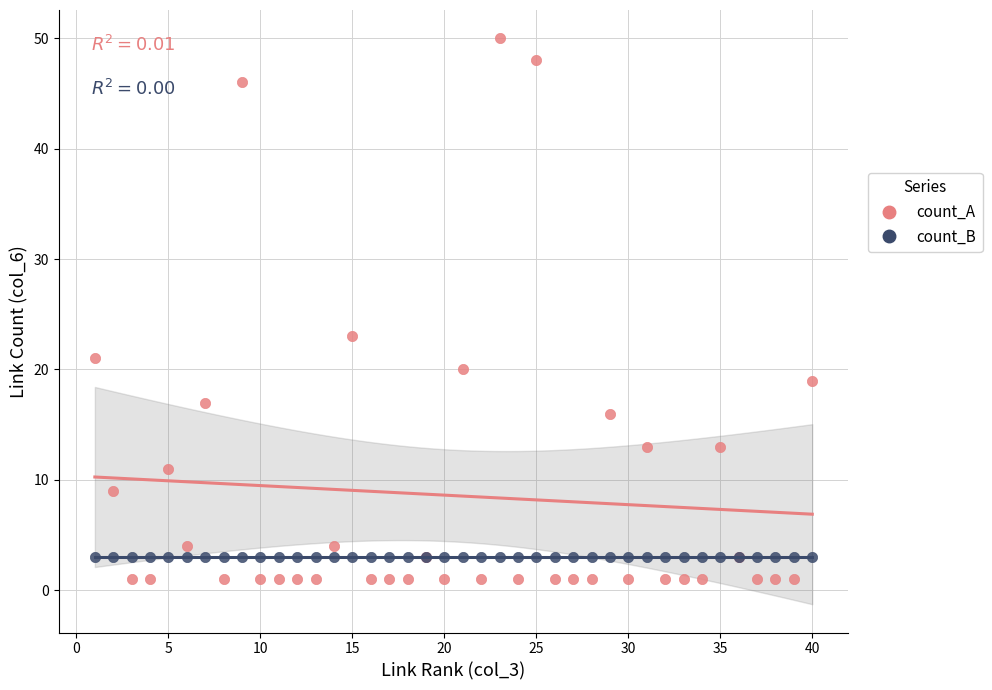

What are all the series names shown in the legend?

count_A, count_B